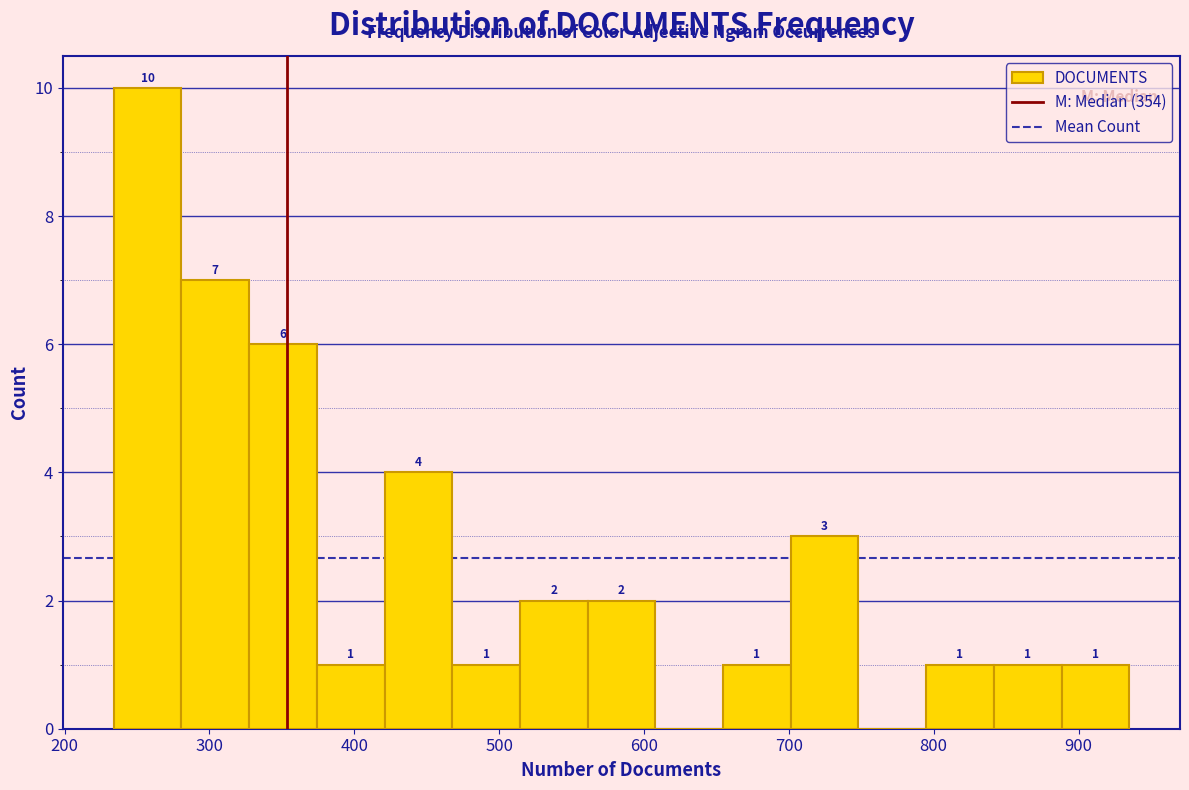

Over which range of the x-axis is the bar tallest?

230 to 280